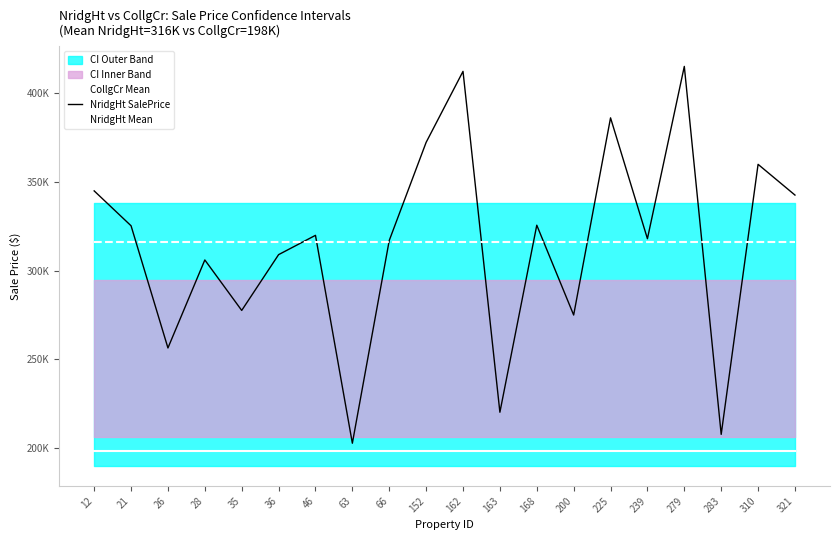

What is the sum of all NridgHt Mean values?

6325412.4